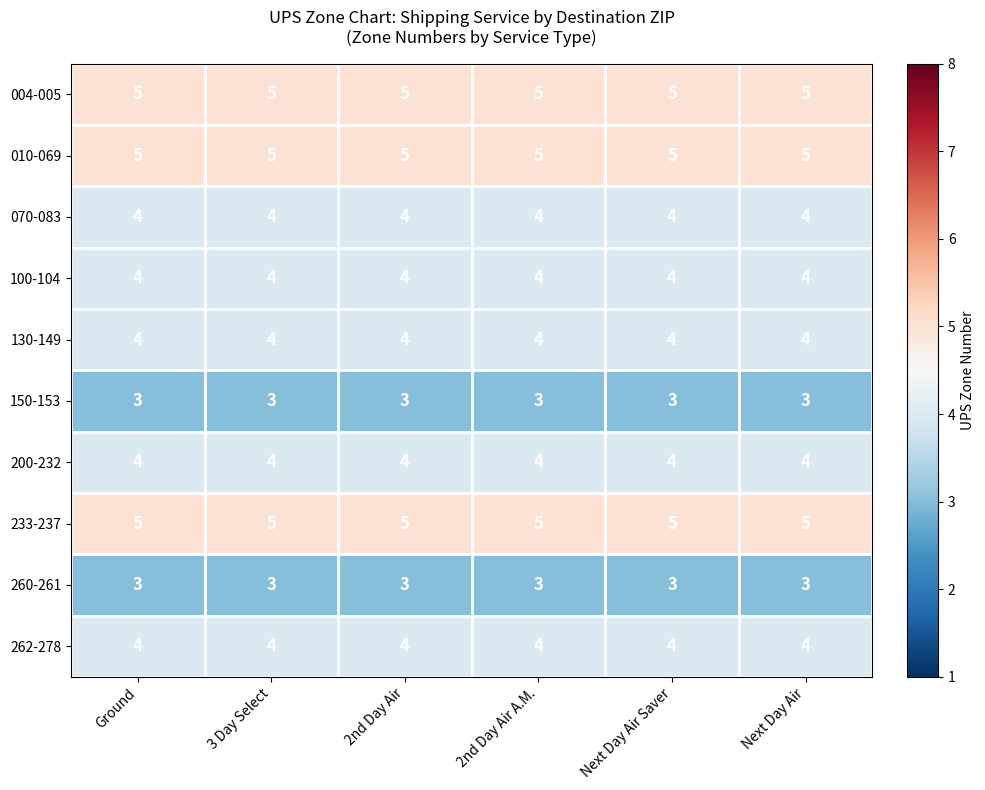

The value of 010-069 at 2nd Day Air A.M. is 7. True or false?

False